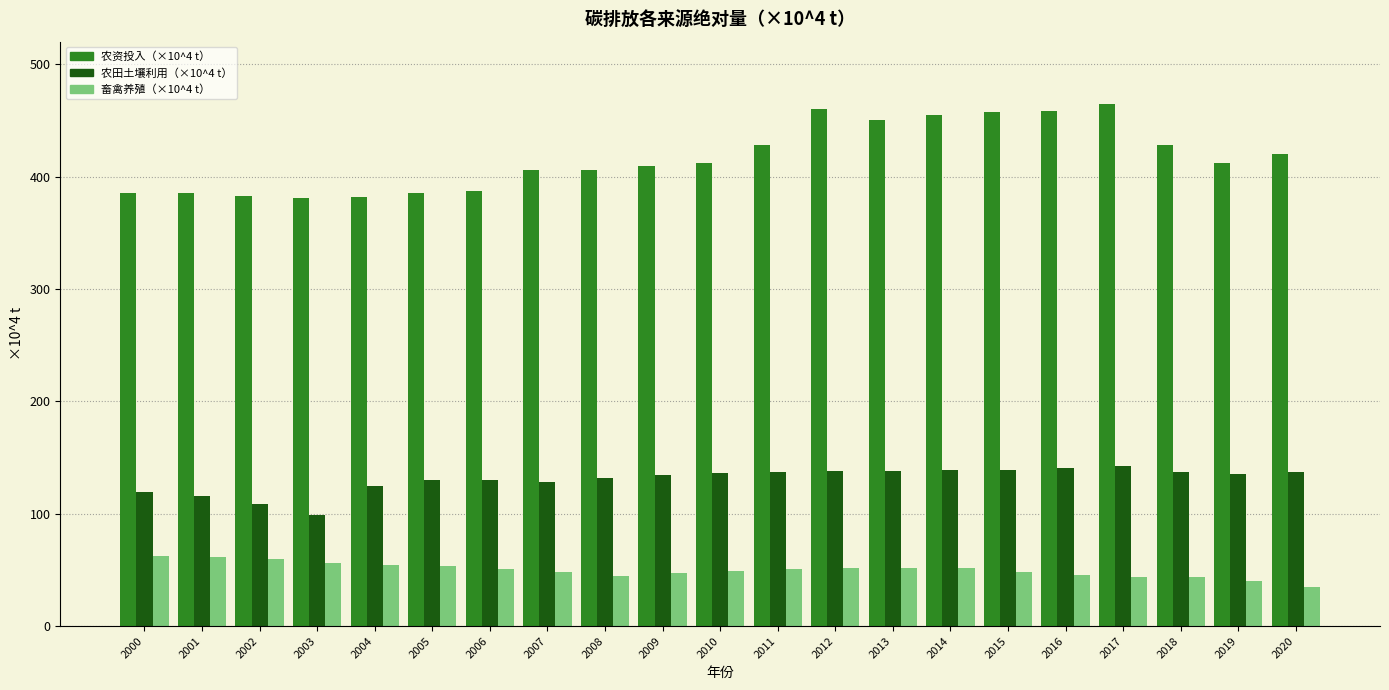

What is the difference between the second highest and second lowest values in the 农田土壤利用（×10^4 t） series?

32.5